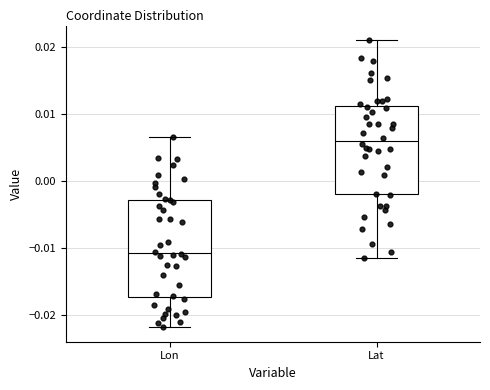

Which box's median line is the lowest?

Lon